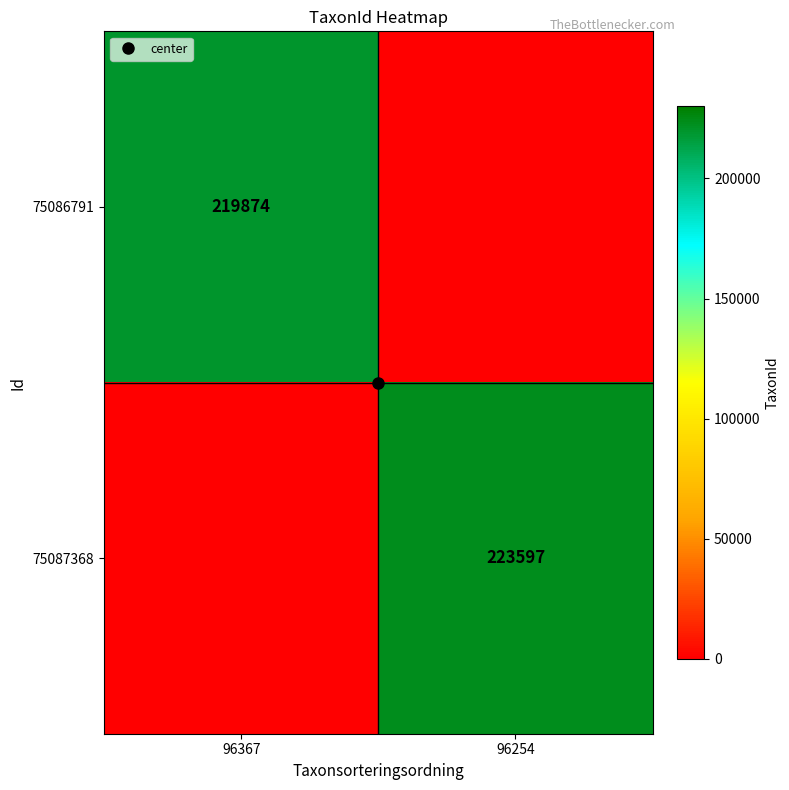

What is the difference between the maximum and minimum values in the 75087368 series?

223596